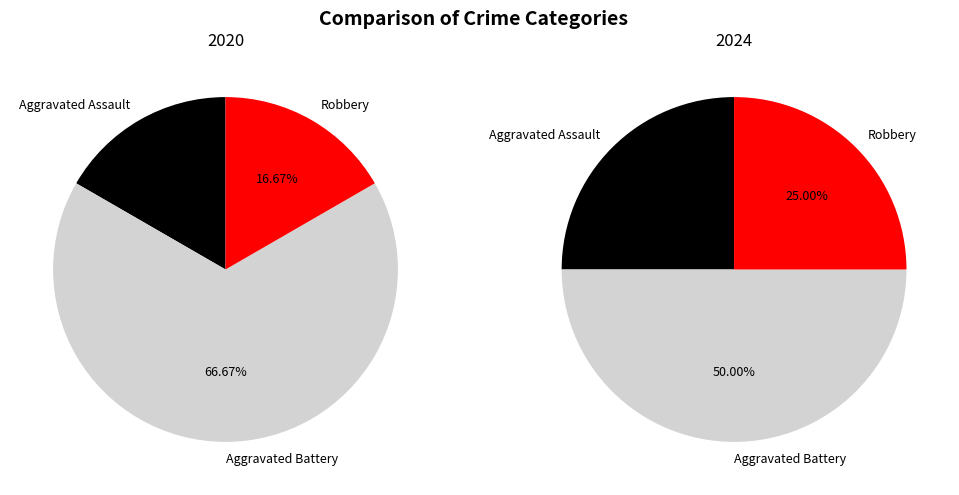

What percentage is the Robbery slice, to the nearest percent?

25%